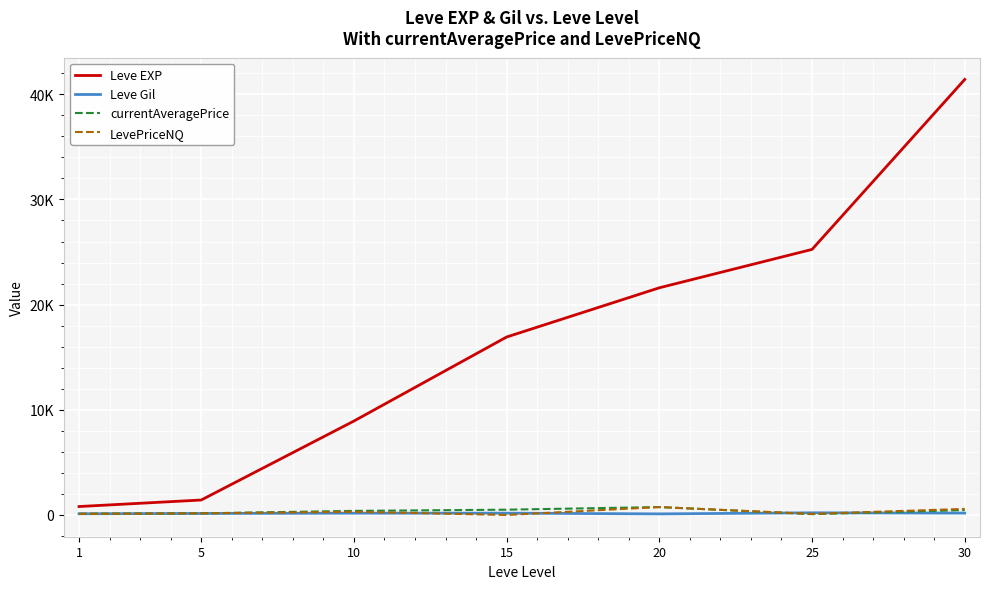

Does the chart display data point markers on the line(s)?

No